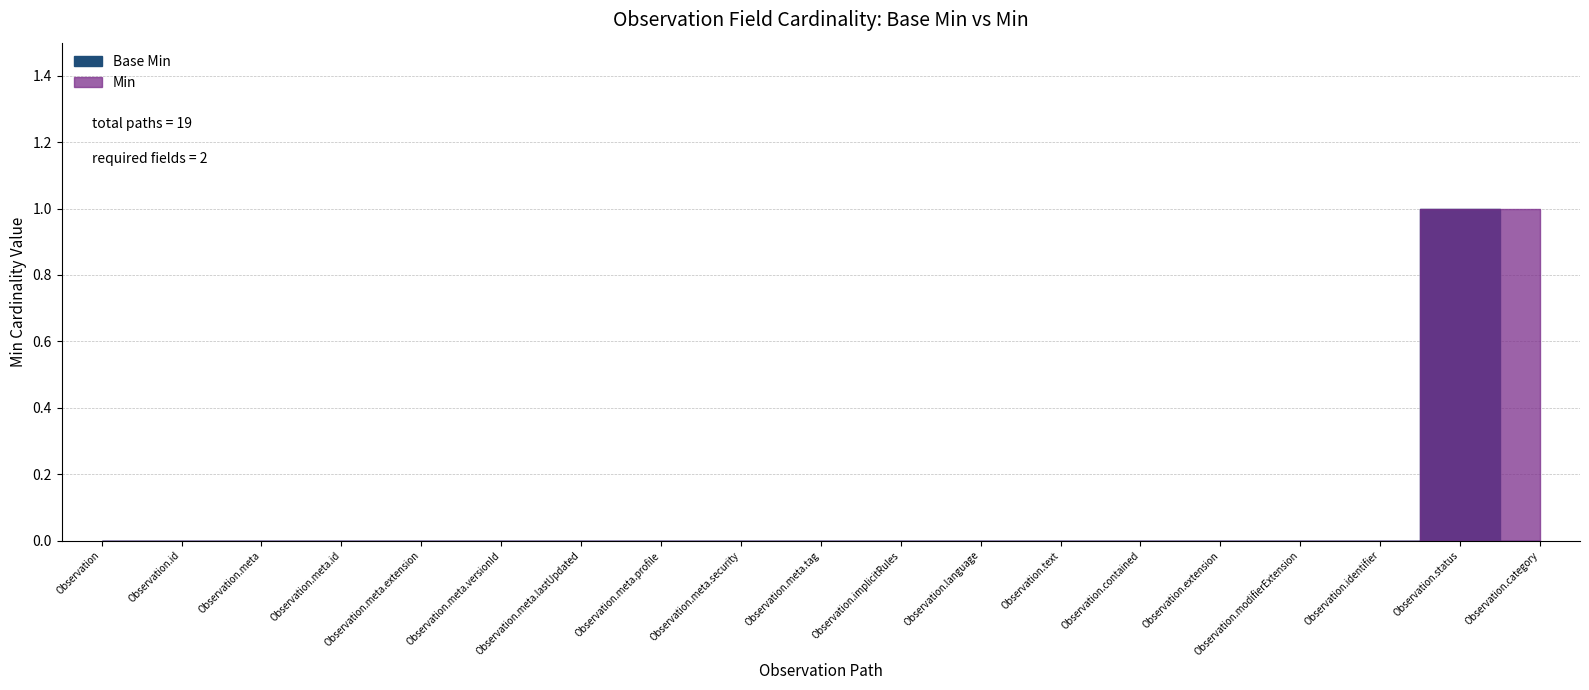

True or false: Min and Base Min cross at least once.

False